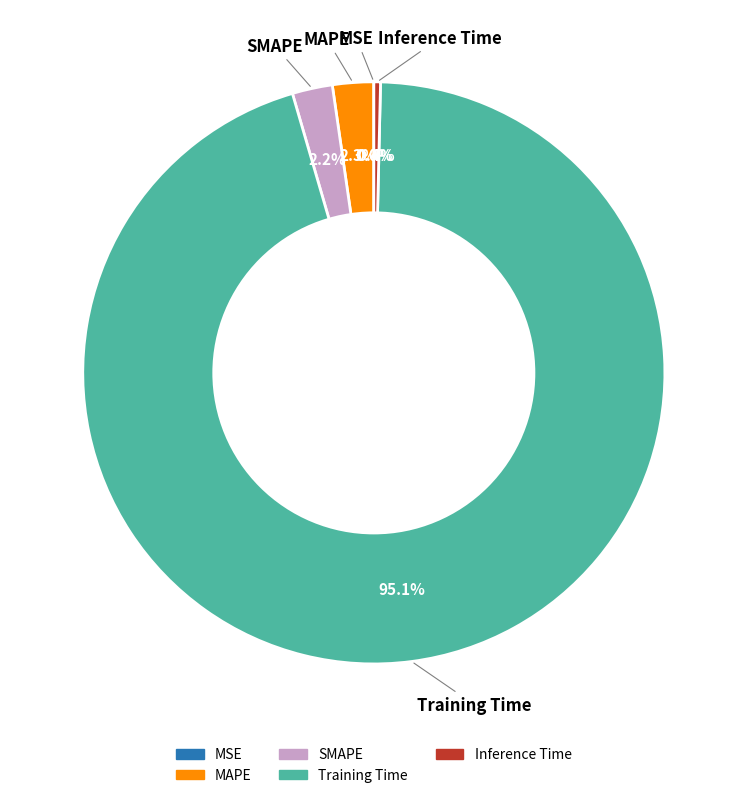

How much of the chart is everything except Training Time?

4.9%